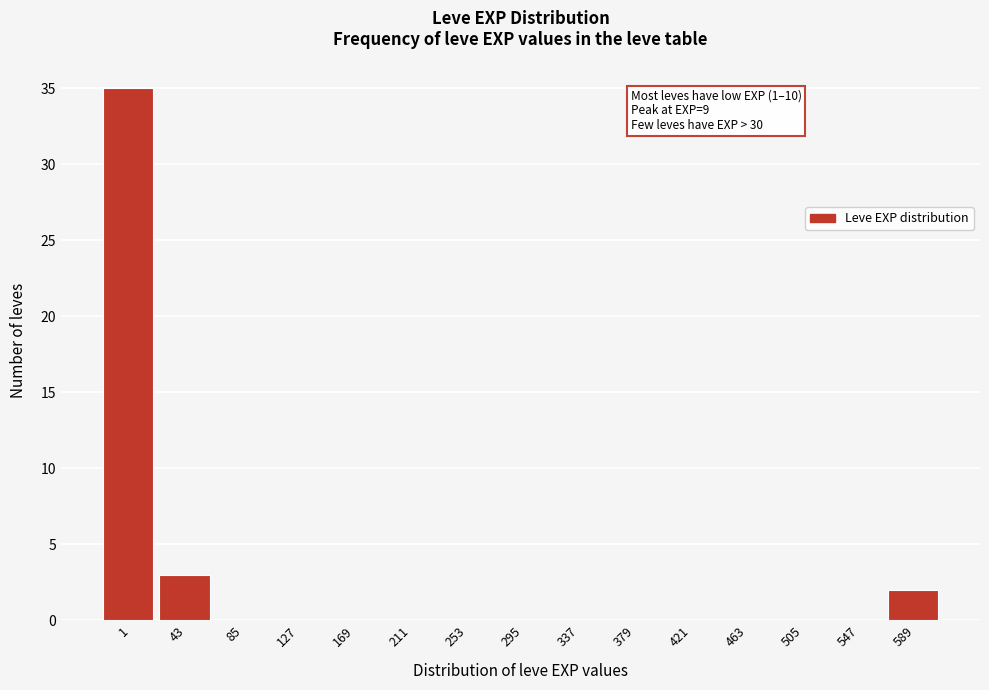

Reading right to left, what are all the values shown in this chart?

589=2	547=0	505=0	463=0	421=0	379=0	337=0	295=0	253=0	211=0	169=0	127=0	85=0	43=3	1=35